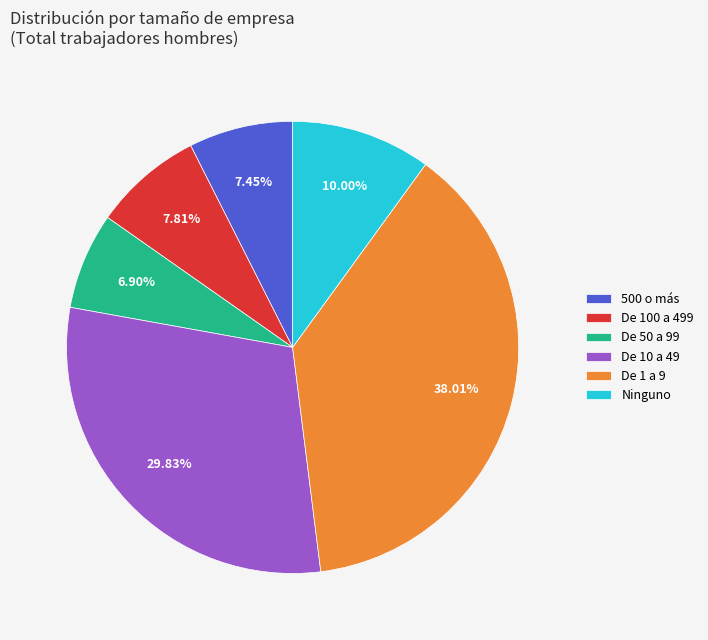

The De 1 a 9 slice represents 38% of the pie. True or false?

True